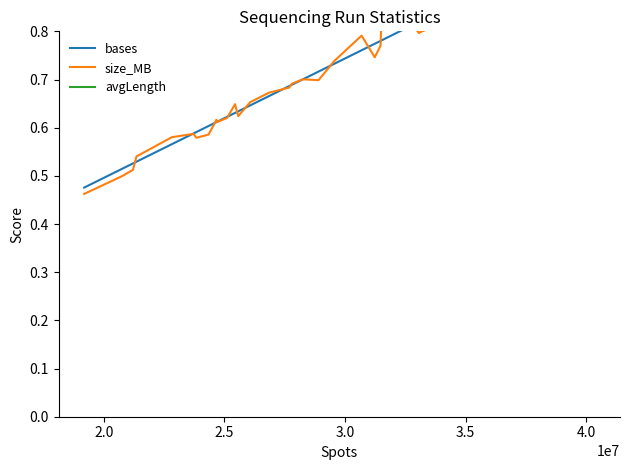

True or false: avgLength has more than 1 points higher than both neighbors.

False